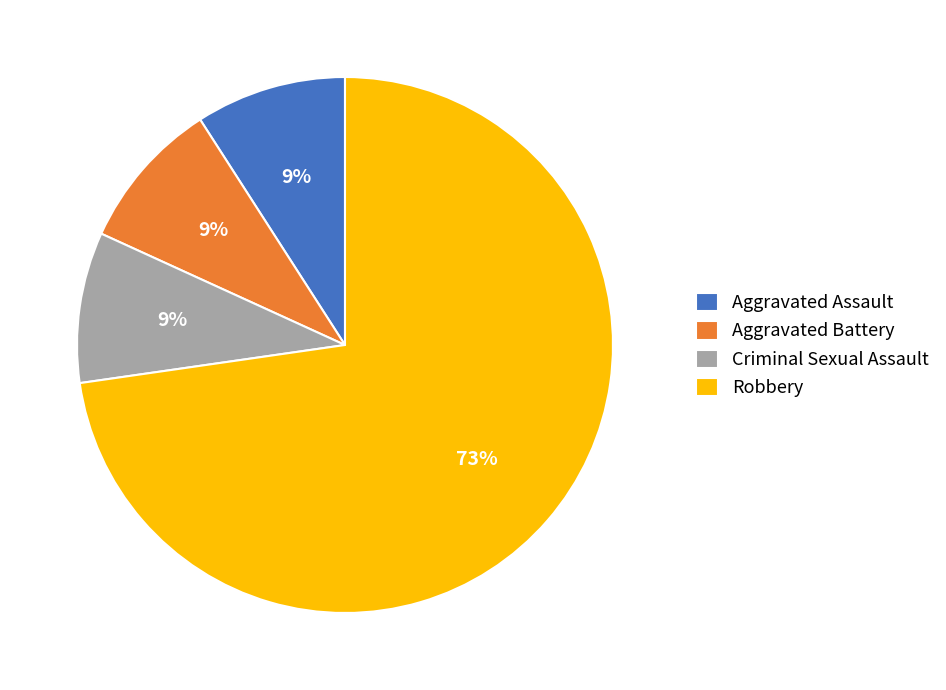

Is it true that Robbery is 79% of the pie?

False